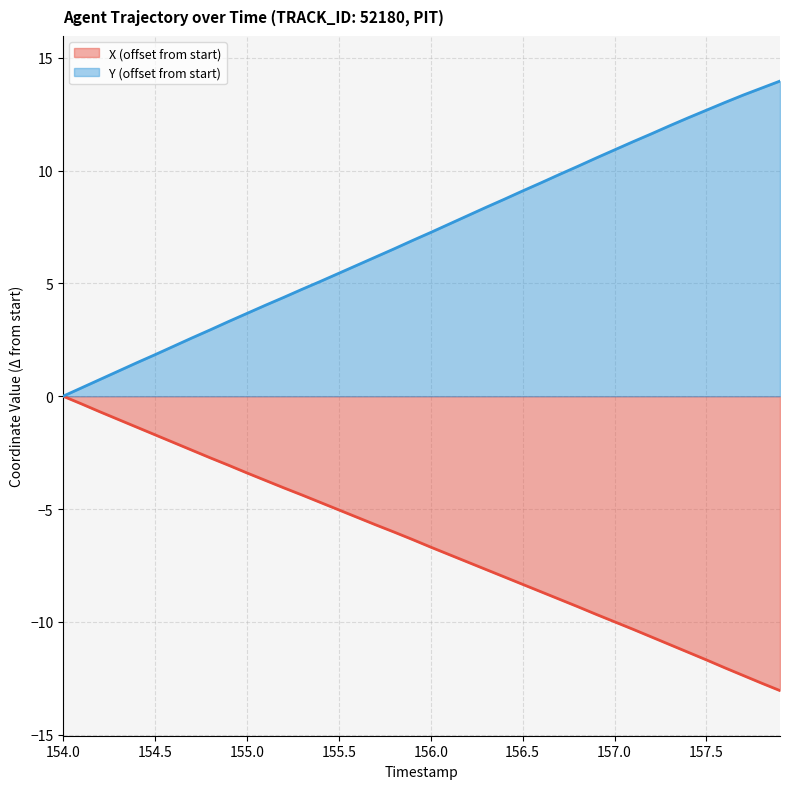

Does the chart display data point markers on the line(s)?

No